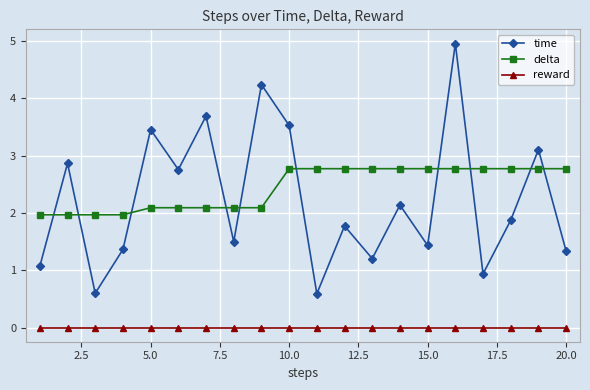

Which series has the largest range (max minus min)?

time